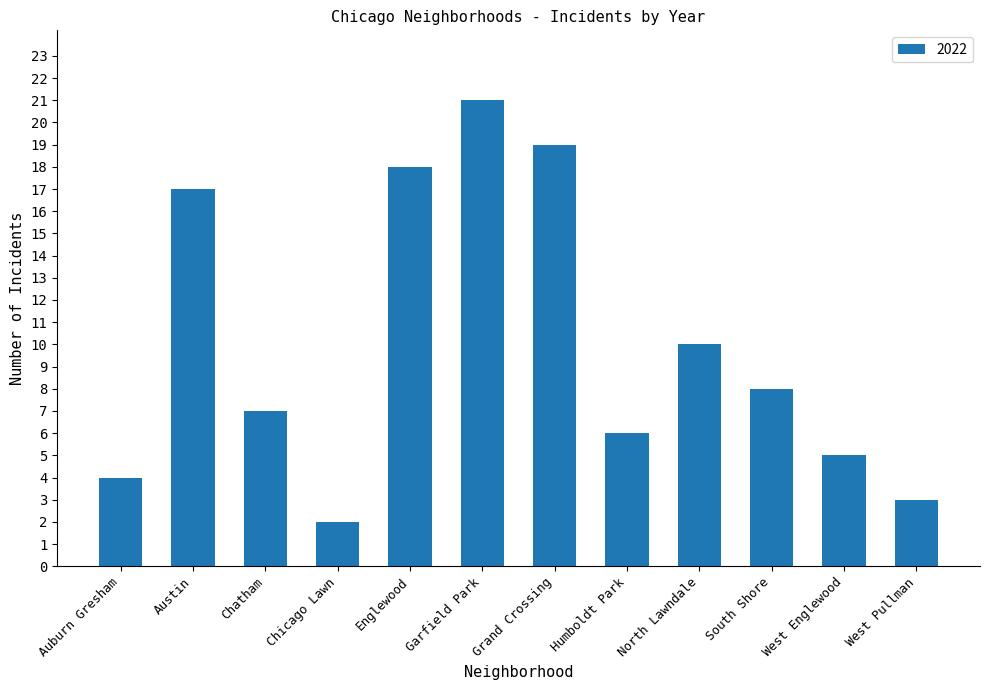

The value at Englewood is 26. True or false?

False